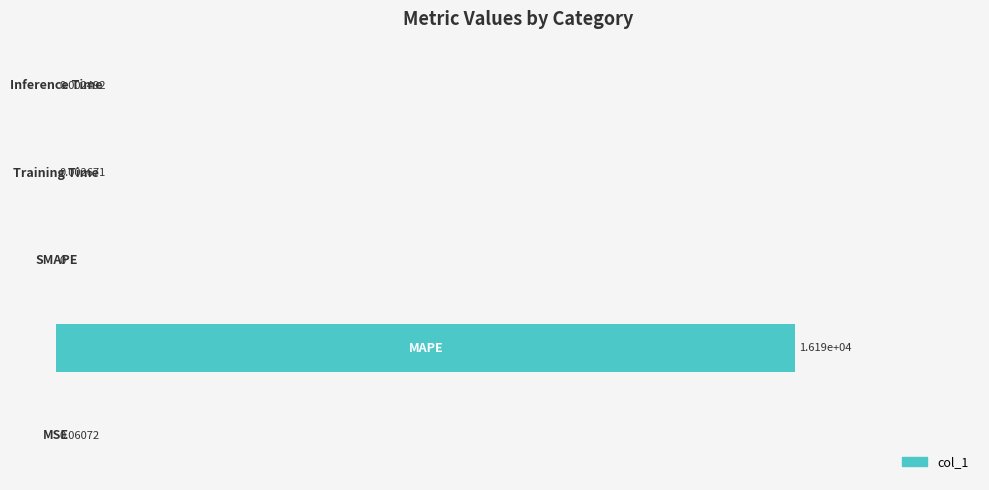

What is the sum of all values?

16192.4